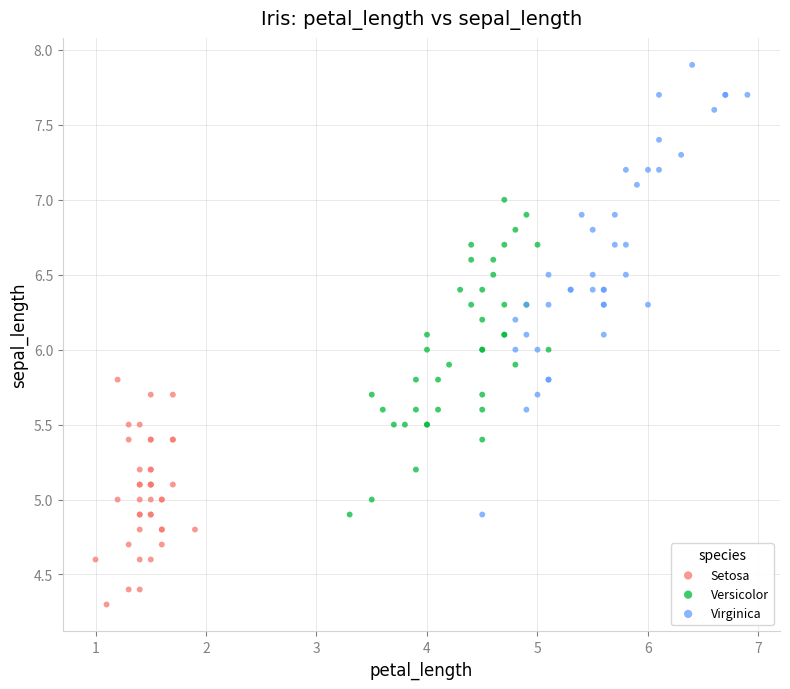

Which series contains the highest Y value?

Virginica